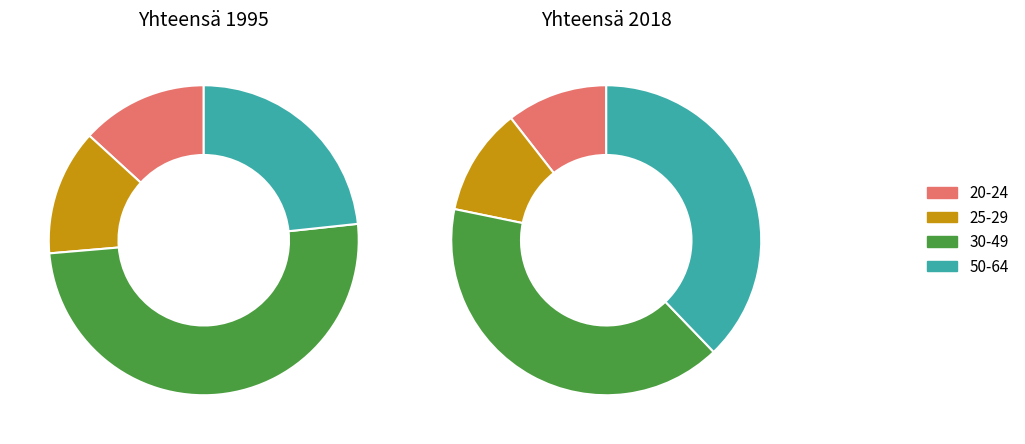

Do 2 and 3 together represent more than half of the pie?

Yes